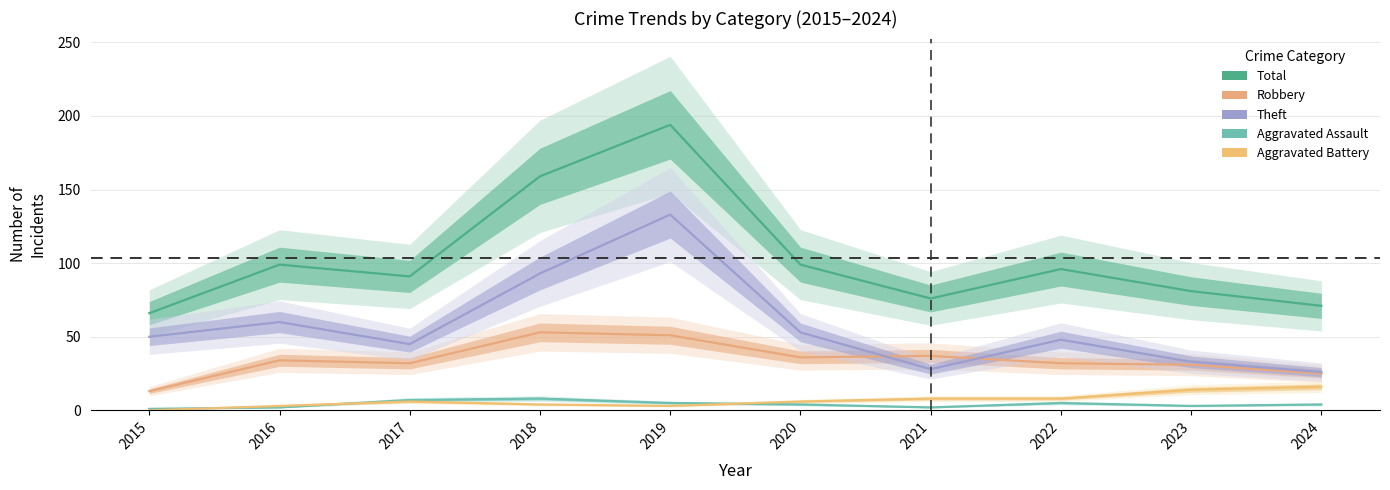

What is the maximum value for Aggravated Battery?

16